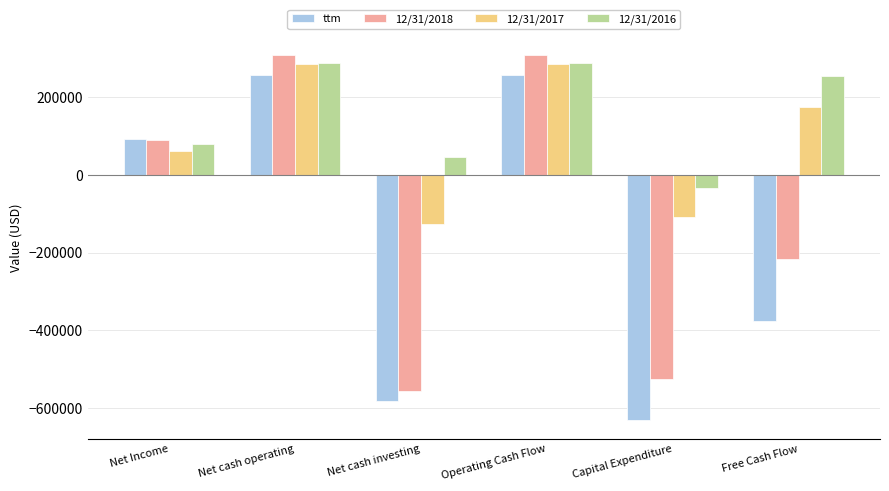

What is the maximum value for 12/31/2018?

308593